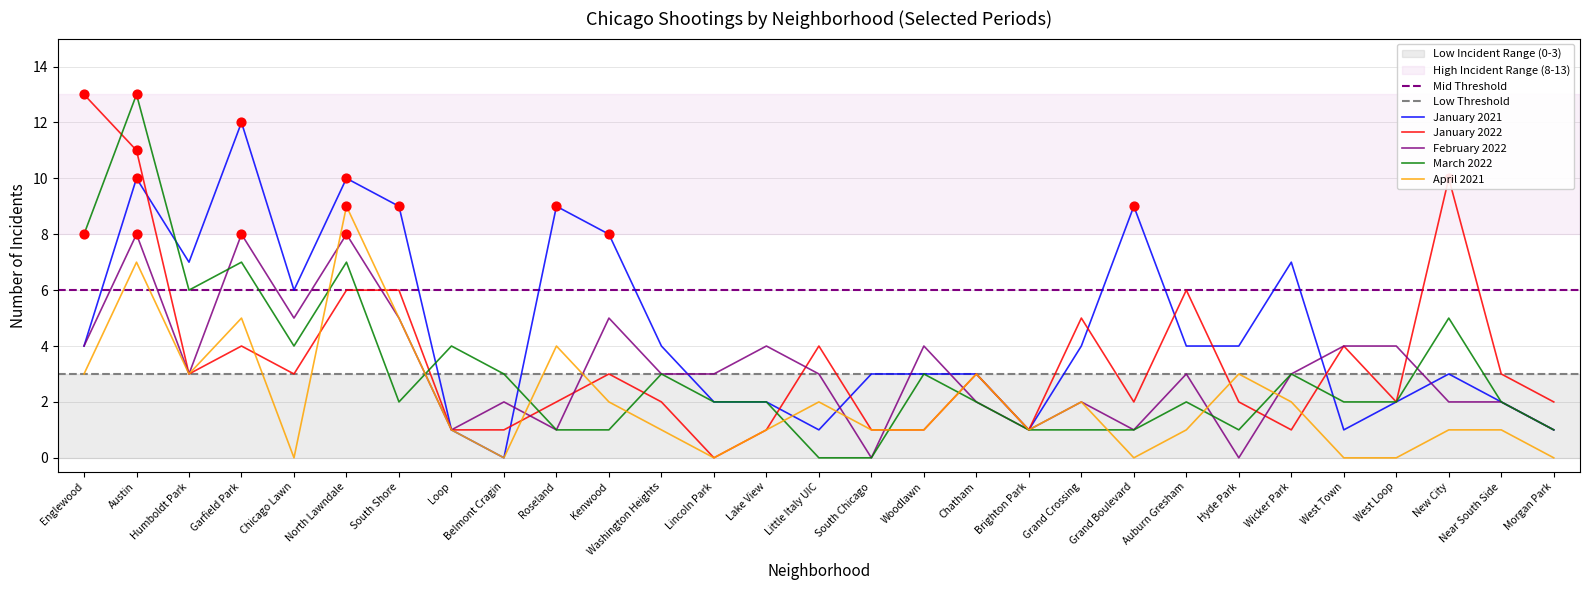

What are all the series names shown in the legend?

January 2021, January 2022, February 2022, March 2022, April 2021